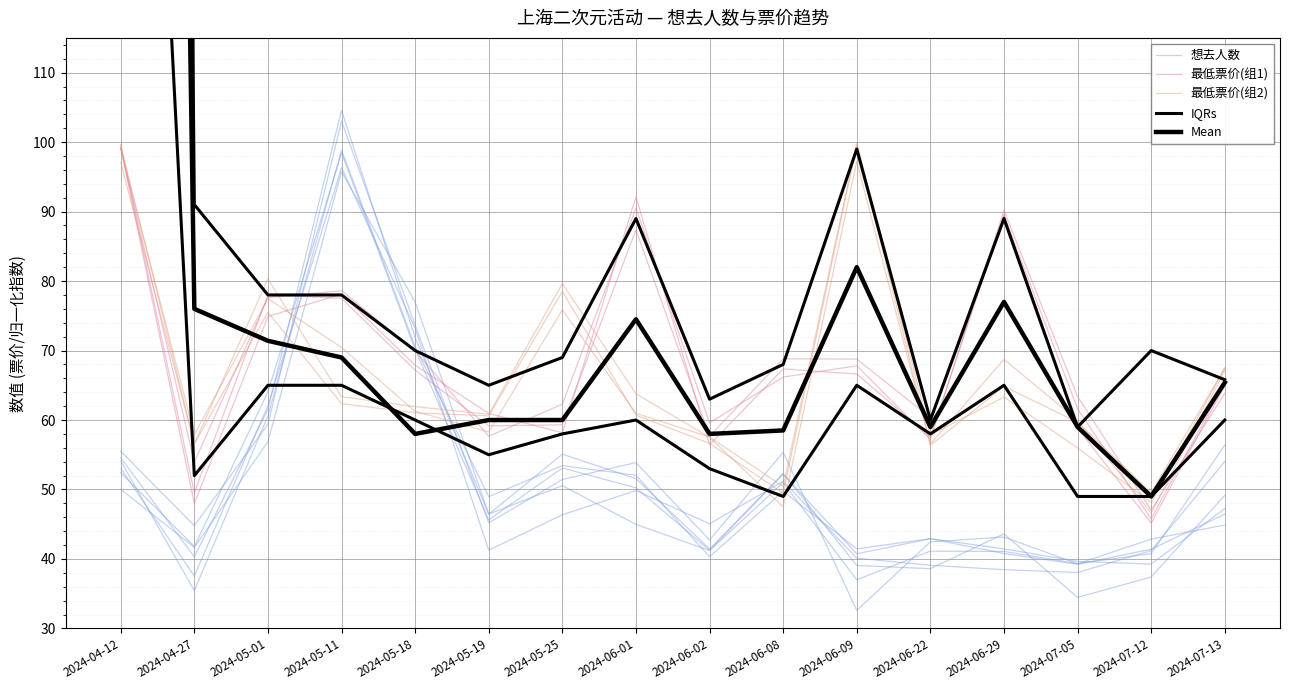

True or false: Mean has more than 2 interior local peaks.

True